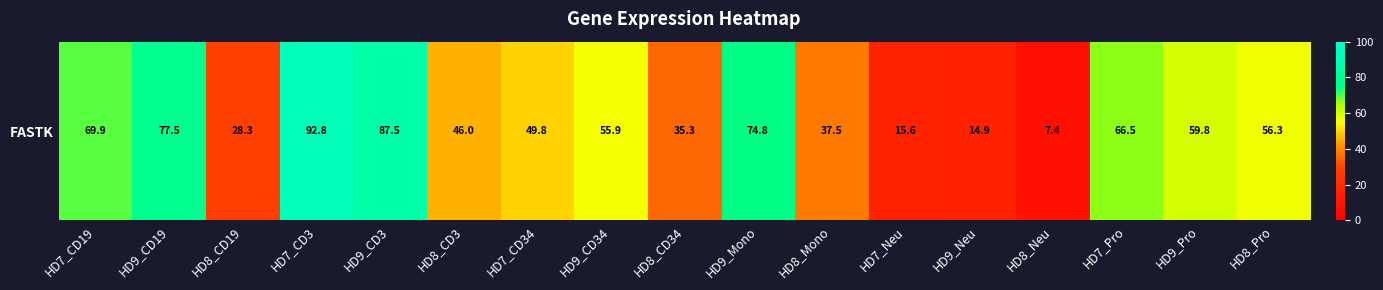

List the labels in order of value, smallest first.

HD8_Neu, HD9_Neu, HD7_Neu, HD8_CD19, HD8_CD34, HD8_Mono, HD8_CD3, HD7_CD34, HD9_CD34, HD8_Pro, HD9_Pro, HD7_Pro, HD7_CD19, HD9_Mono, HD9_CD19, HD9_CD3, HD7_CD3